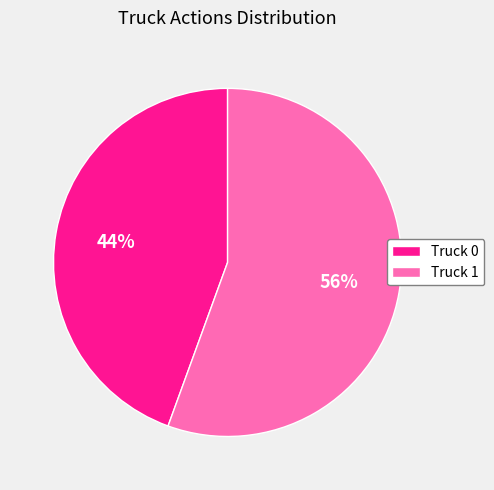

Rank the categories by value from highest to lowest.

Truck 1, Truck 0